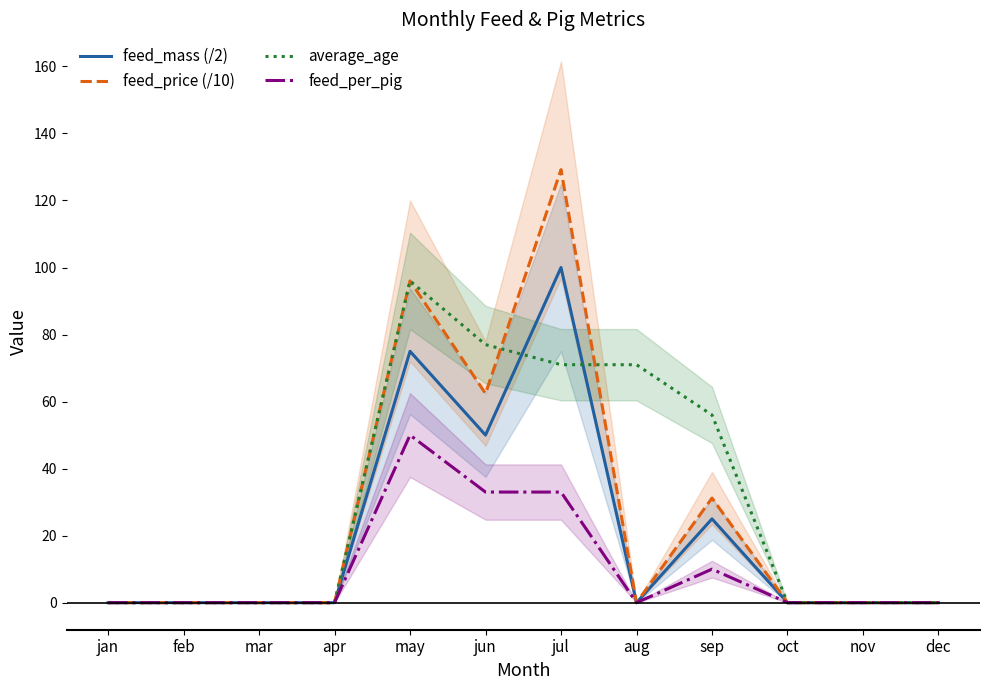

What are all the series names shown in the legend?

feed_mass (/2), feed_price (/10), average_age, feed_per_pig